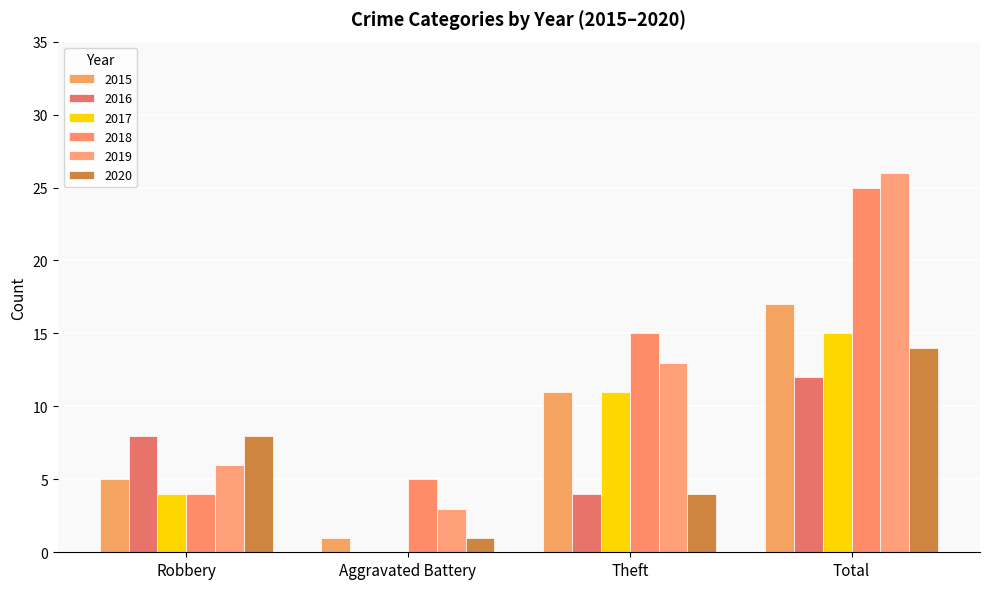

List the series in order of their peak value, lowest first.

2016, 2020, 2017, 2015, 2018, 2019